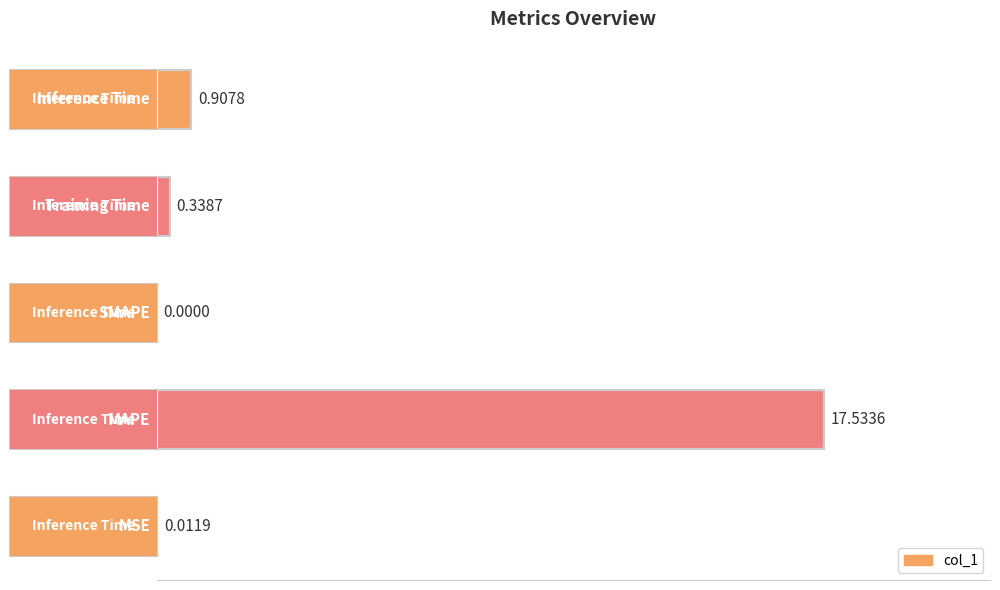

What is the sum of all values?

18.8